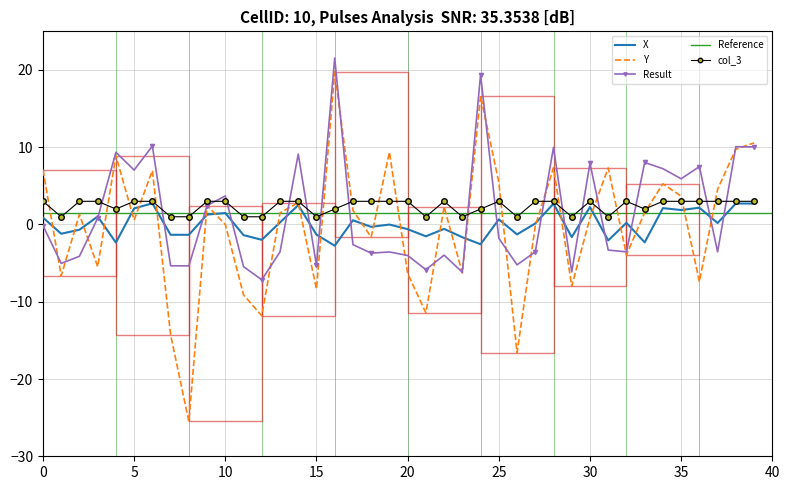

True or false: X has more than 0 points higher than both neighbors.

True